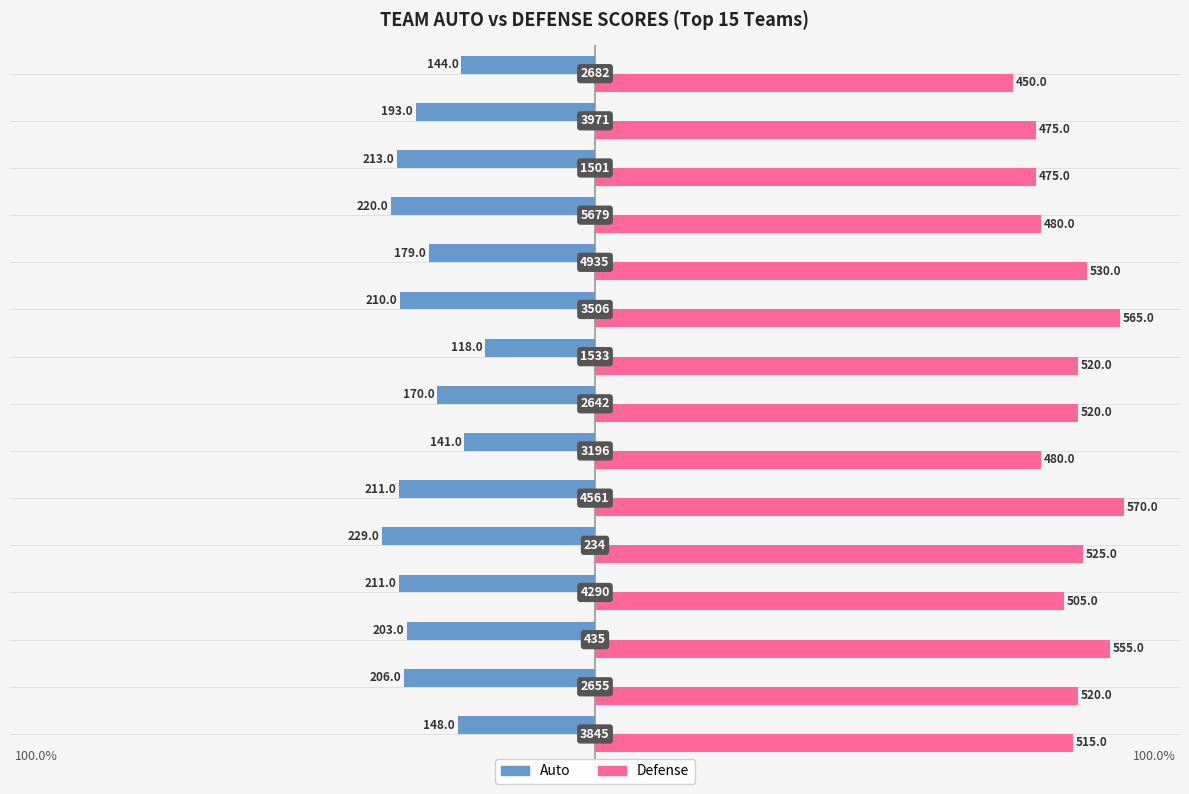

What is the difference between the maximum and second lowest values in the Defense series?

95